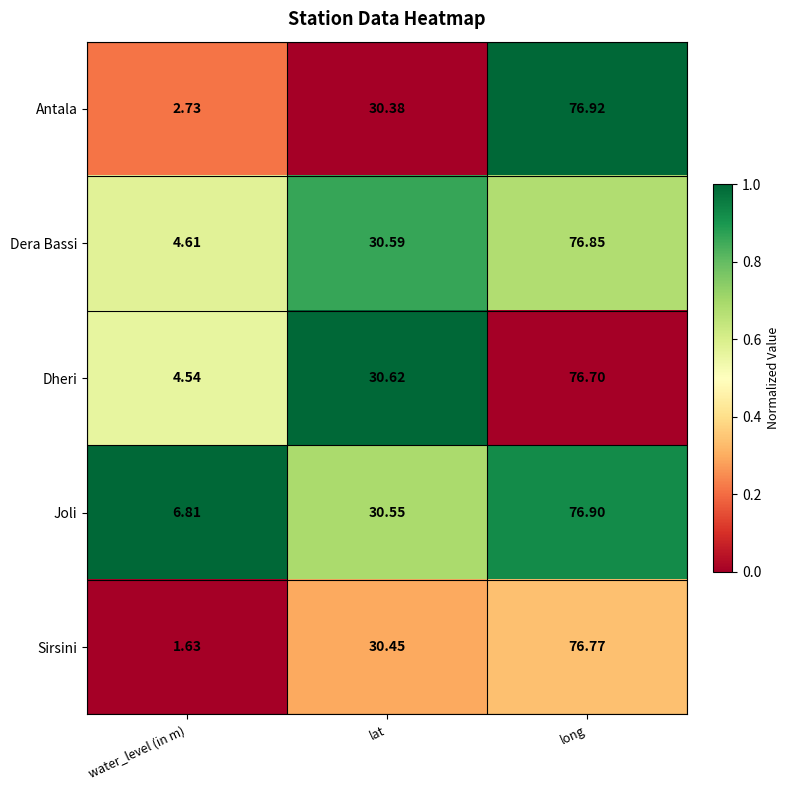

At water_level (in m), list the series in order from largest to smallest.

Joli, Dera Bassi, Dheri, Antala, Sirsini